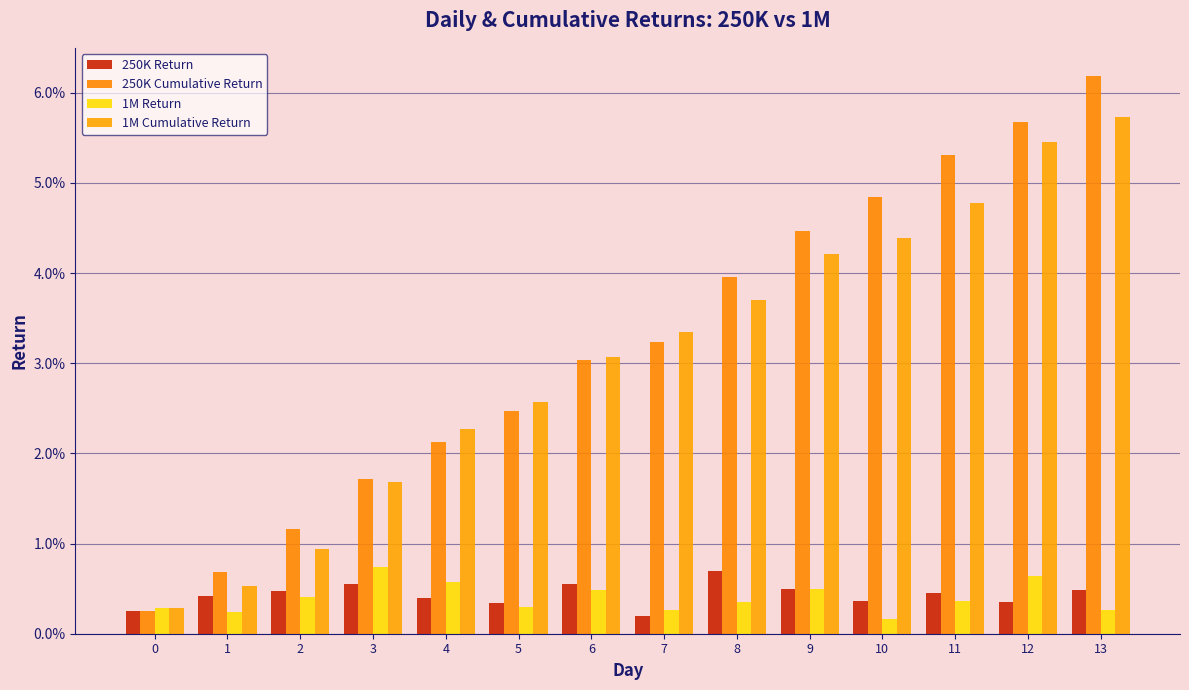

Which series has the largest range (max minus min)?

250K Cumulative Return